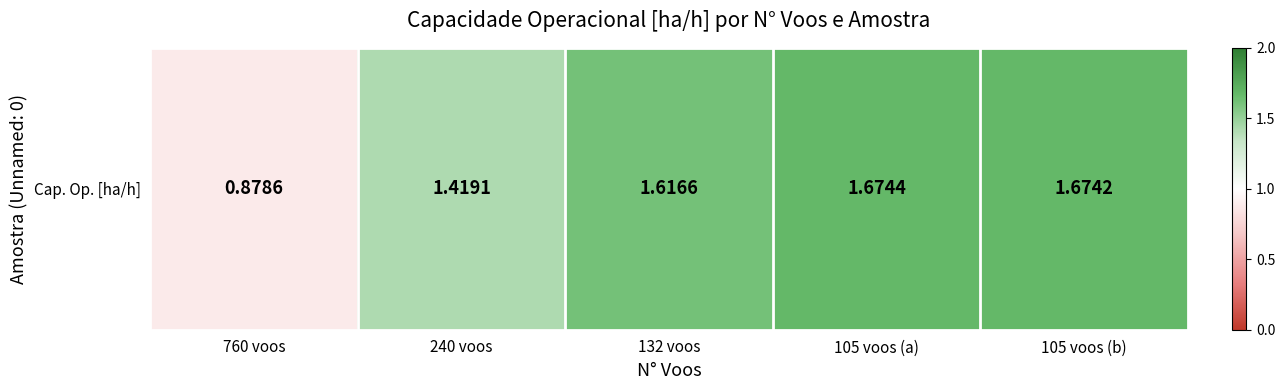

Reading left to right, what are all the values shown in this chart?

760 voos=0.9	240 voos=1.4	132 voos=1.6	105 voos (a)=1.7	105 voos (b)=1.7